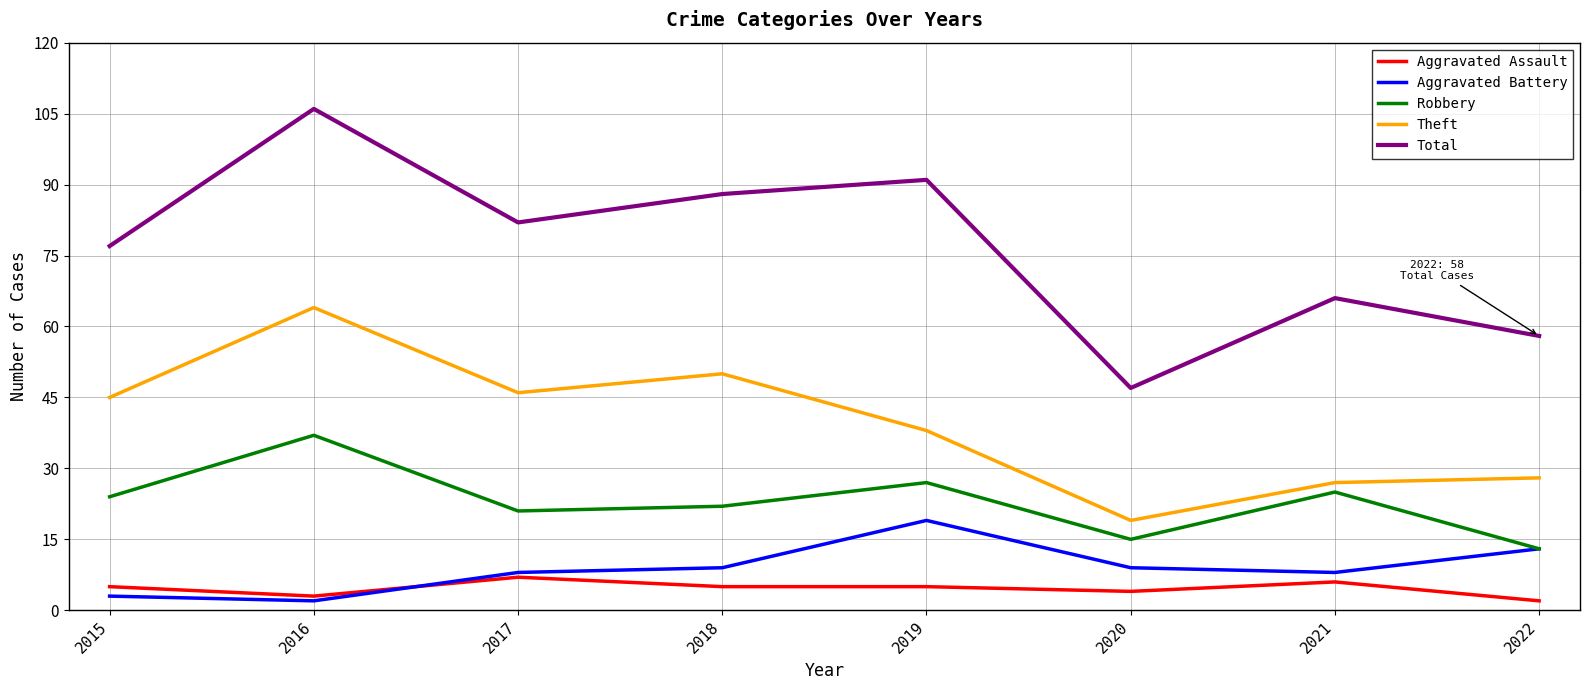

Reading left to right, extract all data points from this chart.

Aggravated Assault: 2015=5	2016=3	2017=7	2018=5	2019=5	2020=4	2021=6	2022=2
Aggravated Battery: 2015=3	2016=2	2017=8	2018=9	2019=19	2020=9	2021=8	2022=13
Robbery: 2015=24	2016=37	2017=21	2018=22	2019=27	2020=15	2021=25	2022=13
Theft: 2015=45	2016=64	2017=46	2018=50	2019=38	2020=19	2021=27	2022=28
Total: 2015=77	2016=106	2017=82	2018=88	2019=91	2020=47	2021=66	2022=58